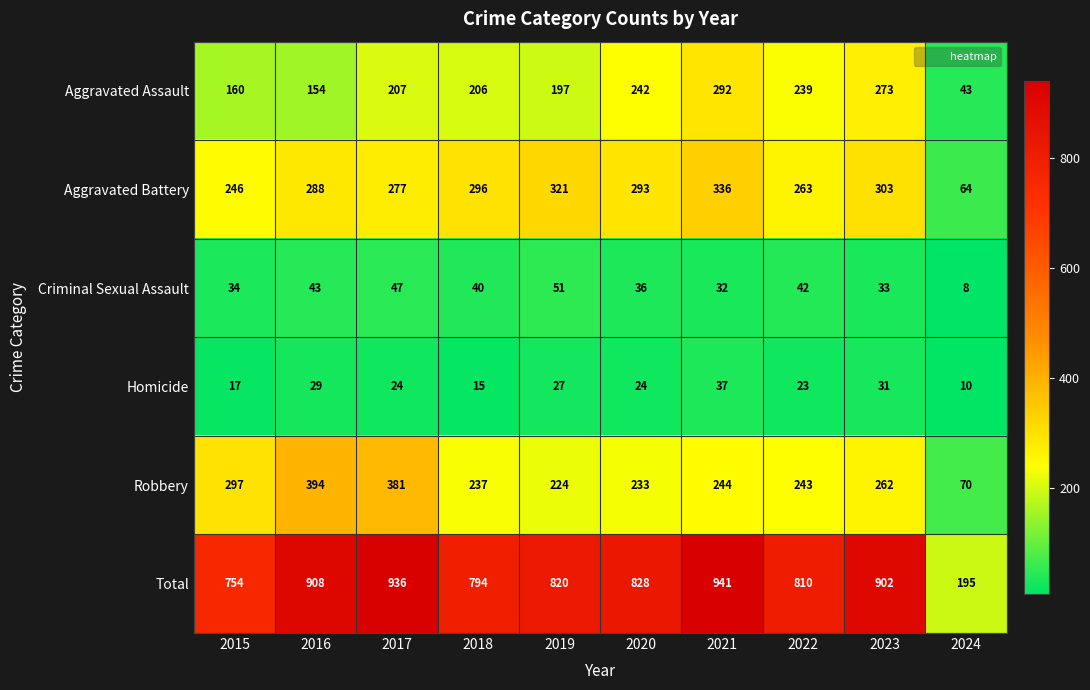

At which category is the sum across all series the highest?

2021